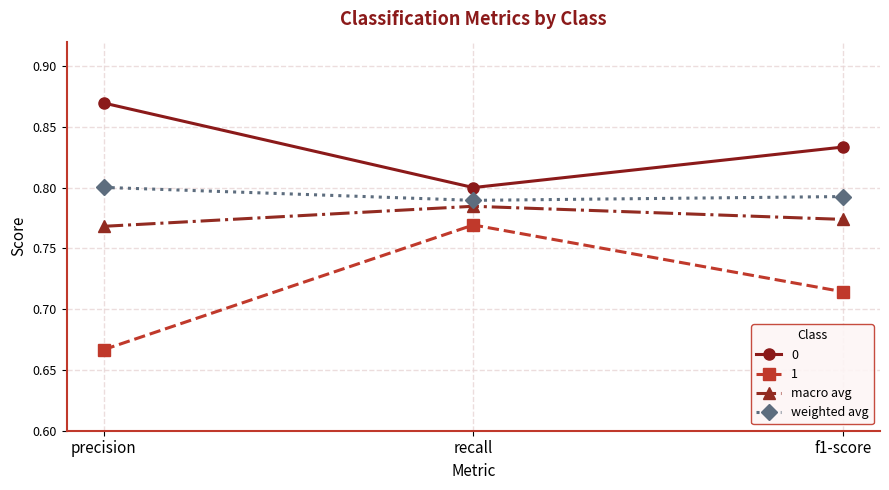

What is the label of the 3rd point from the right?

precision